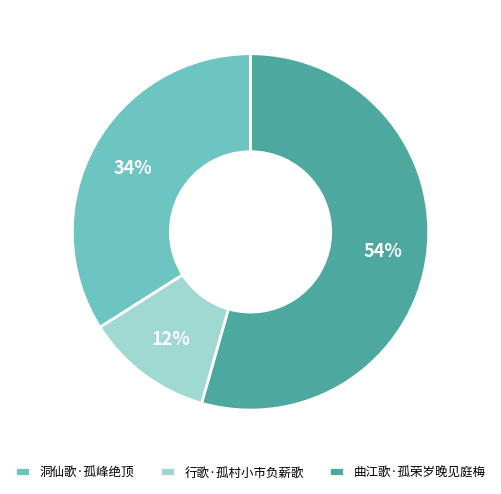

Does 行歌·孤村小市负薪歌 represent more than half of the total?

No